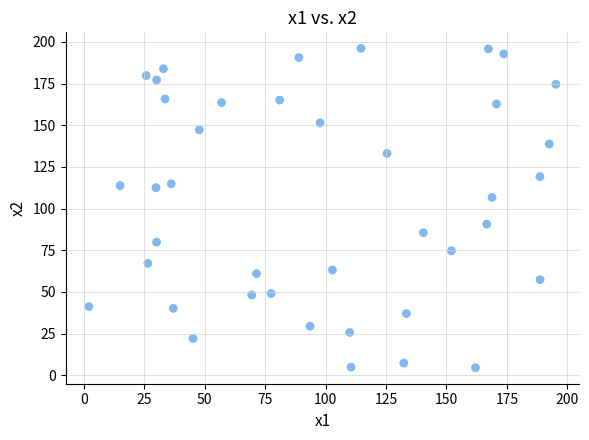

What Y value in the scatter plot is closest to 100?

106.7